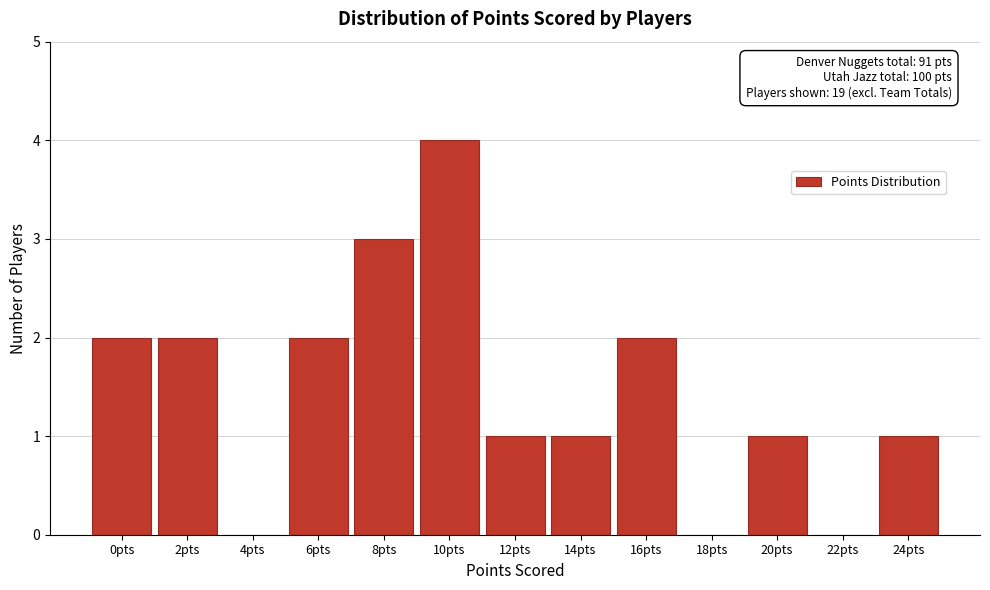

Reading left to right, list all the values displayed in this chart.

0pts=2	2pts=2	4pts=0	6pts=2	8pts=3	10pts=4	12pts=1	14pts=1	16pts=2	18pts=0	20pts=1	22pts=0	24pts=1